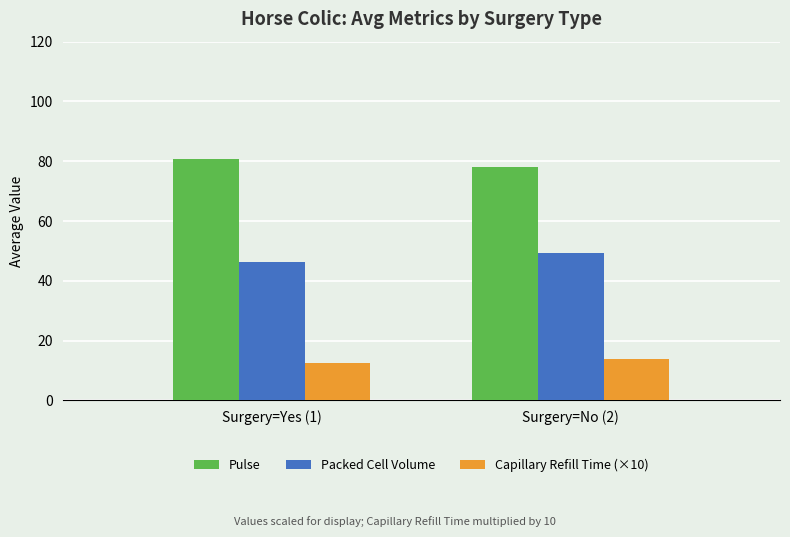

How many categories are shown in the chart?

2